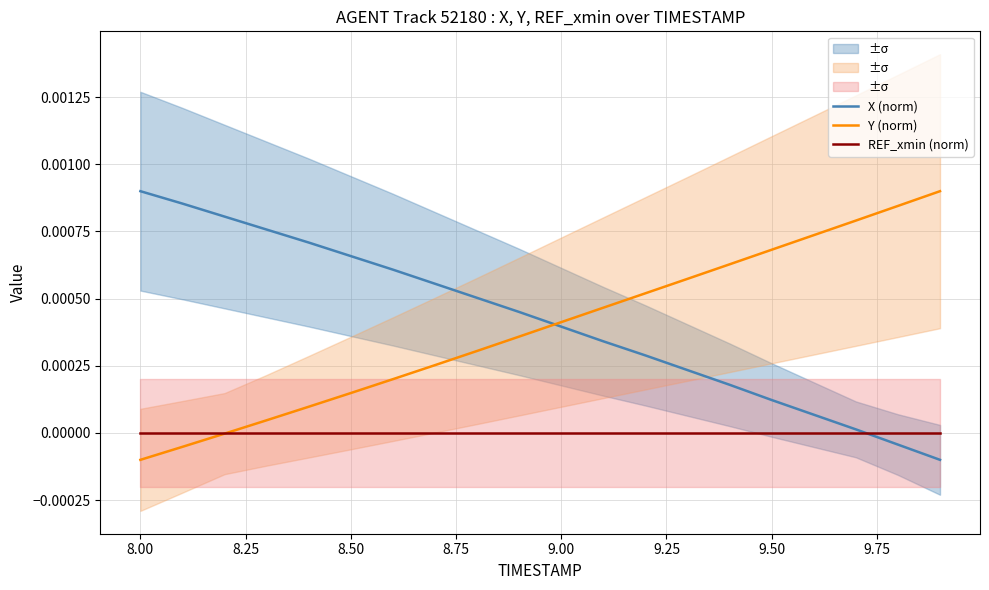

What are all the series names shown in the legend?

X (norm), Y (norm), REF_xmin (norm)